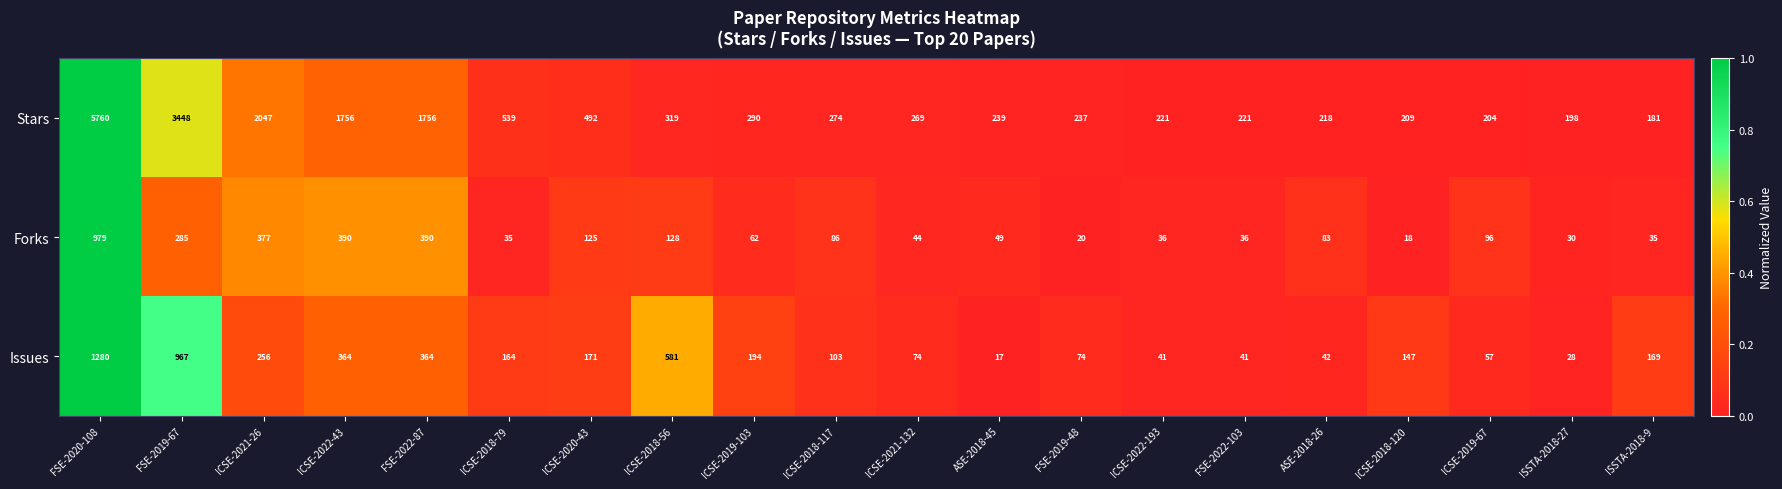

How many data points in Forks are less than 83?

10